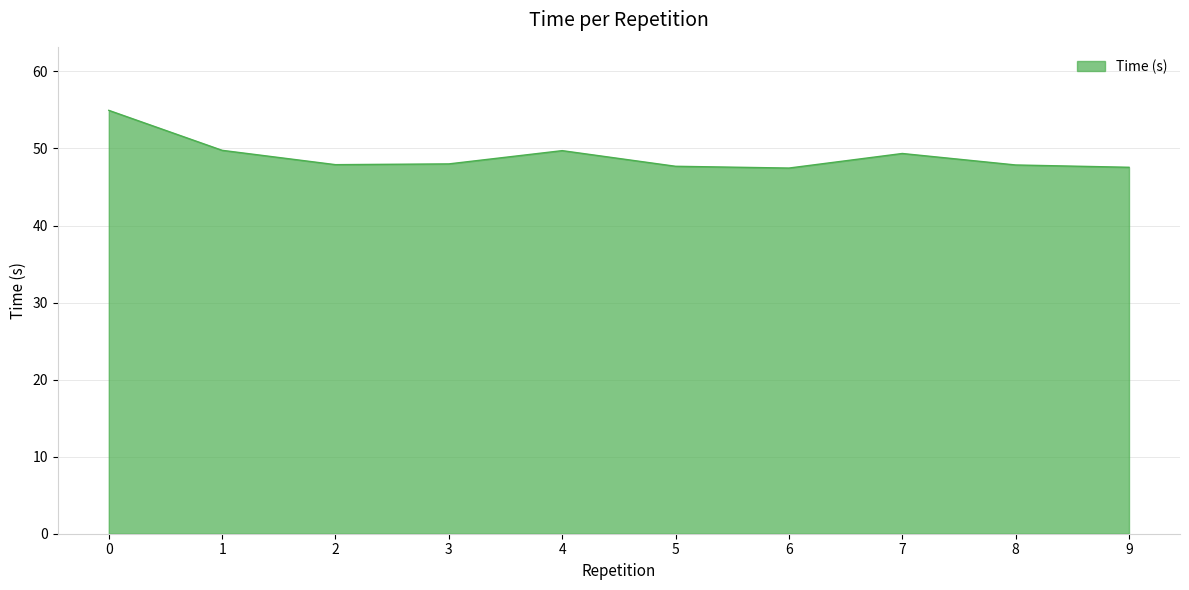

The value at 7 is 13.6. True or false?

False